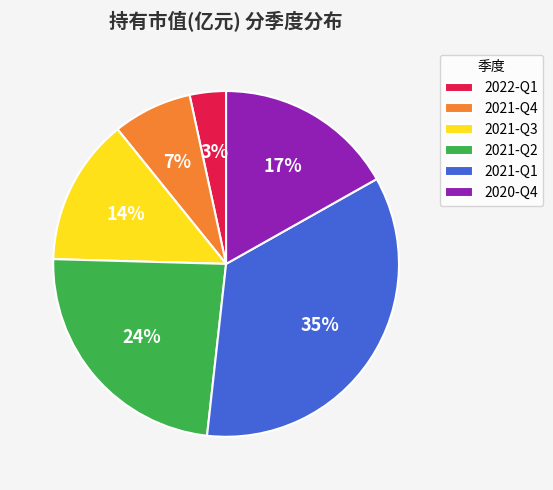

To the nearest percent, what is the combined percentage of 2021-Q2 and 2022-Q1?

27%